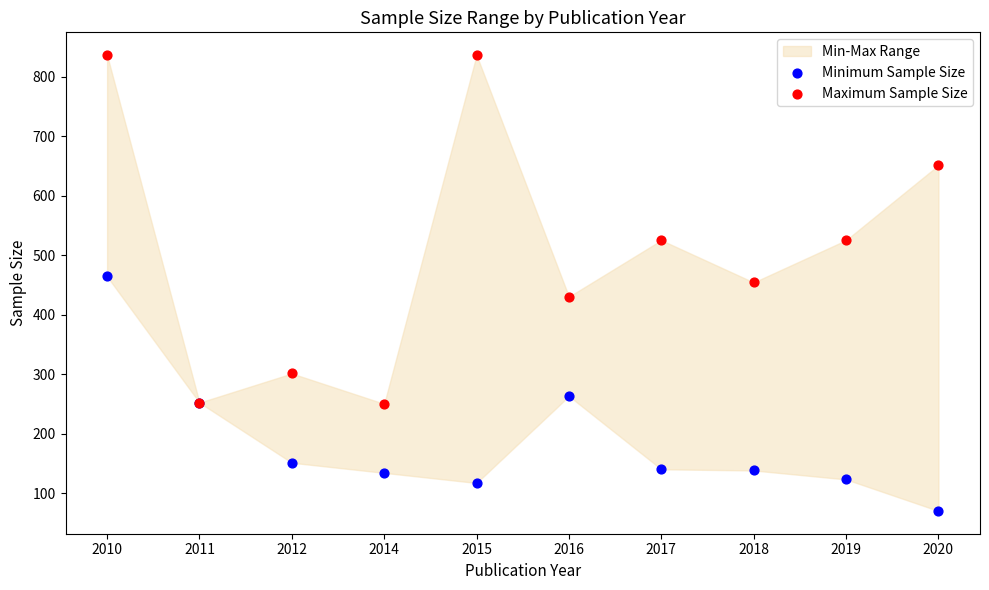

Which series reaches the maximum Y coordinate?

Maximum Sample Size